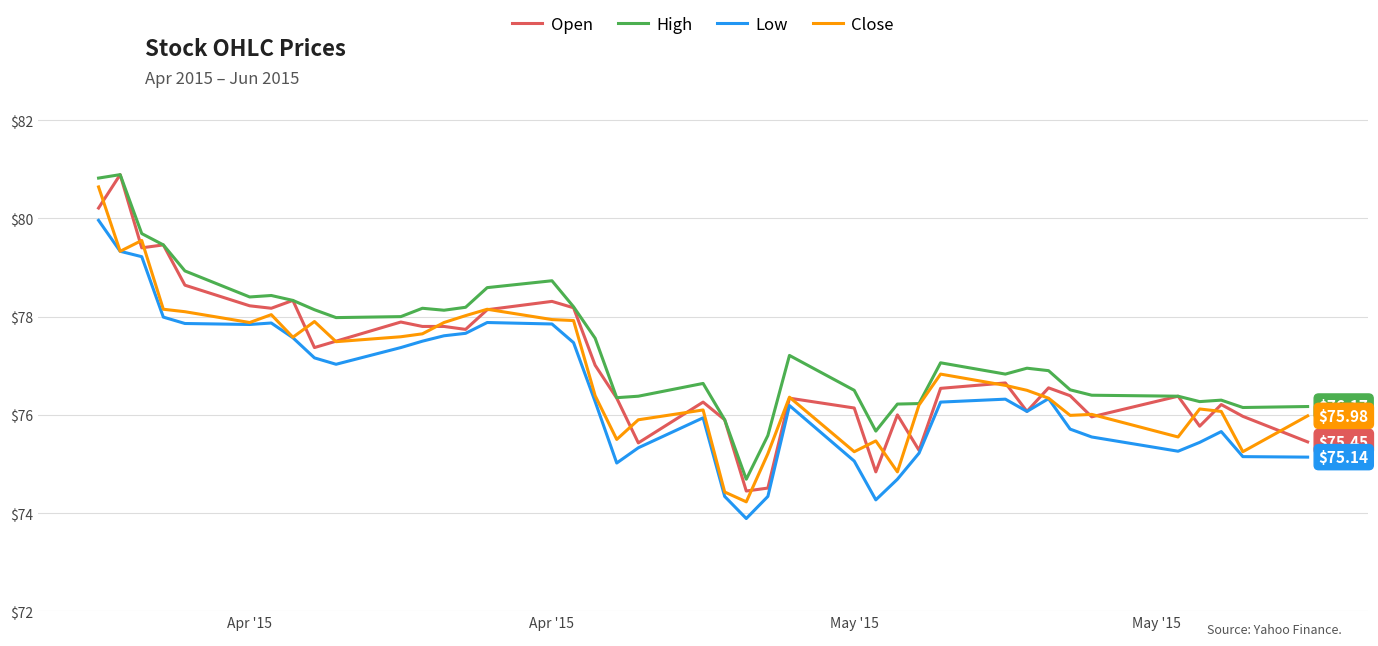

List the series in order of their overall mean, lowest first.

Low, Close, Open, High